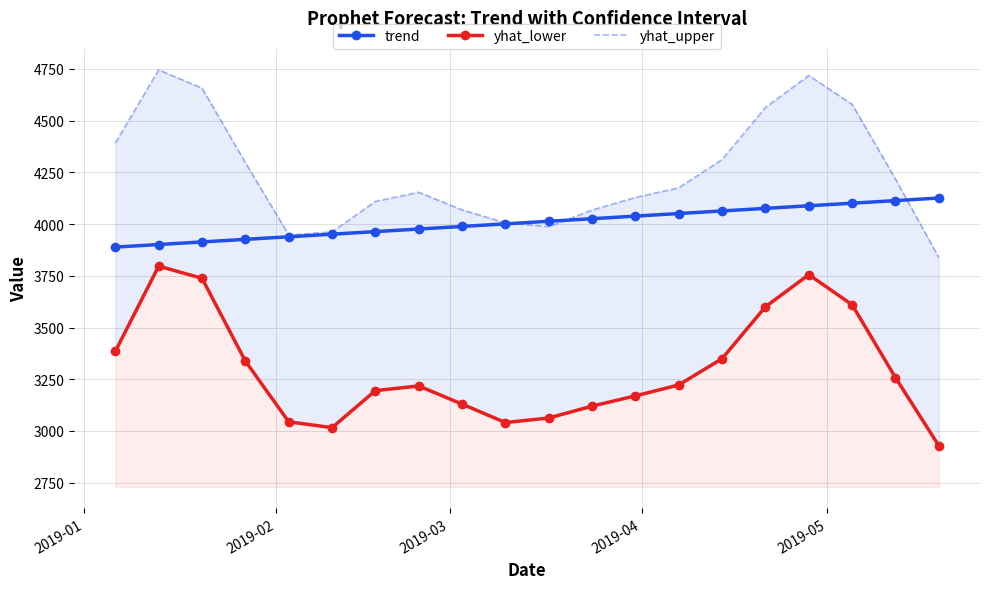

How many data points in trend are less than 4013?

10